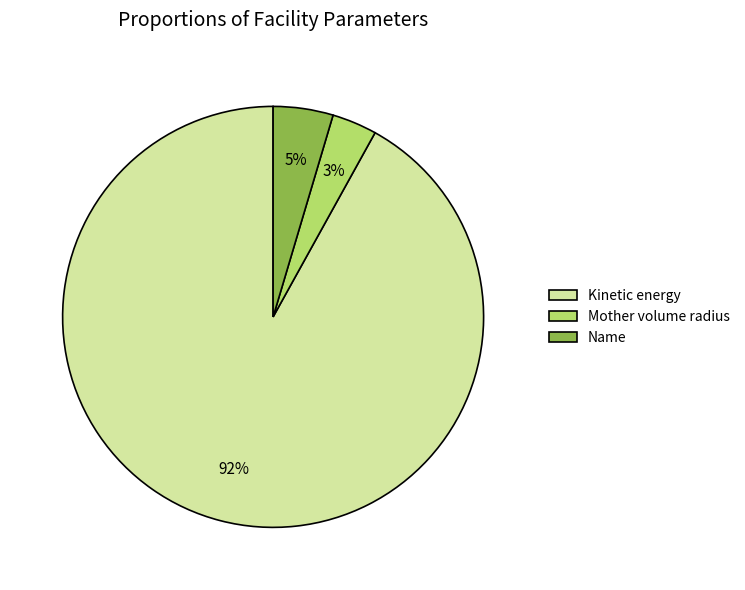

The Kinetic energy slice represents 98% of the pie. True or false?

False